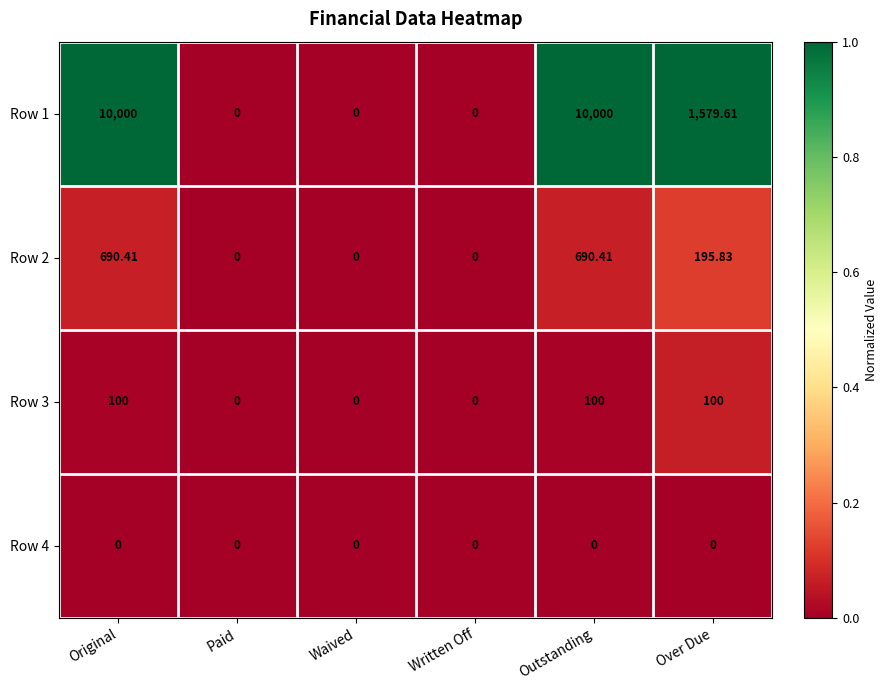

At Original, list the series in order from largest to smallest.

Row 1, Row 2, Row 3, Row 4